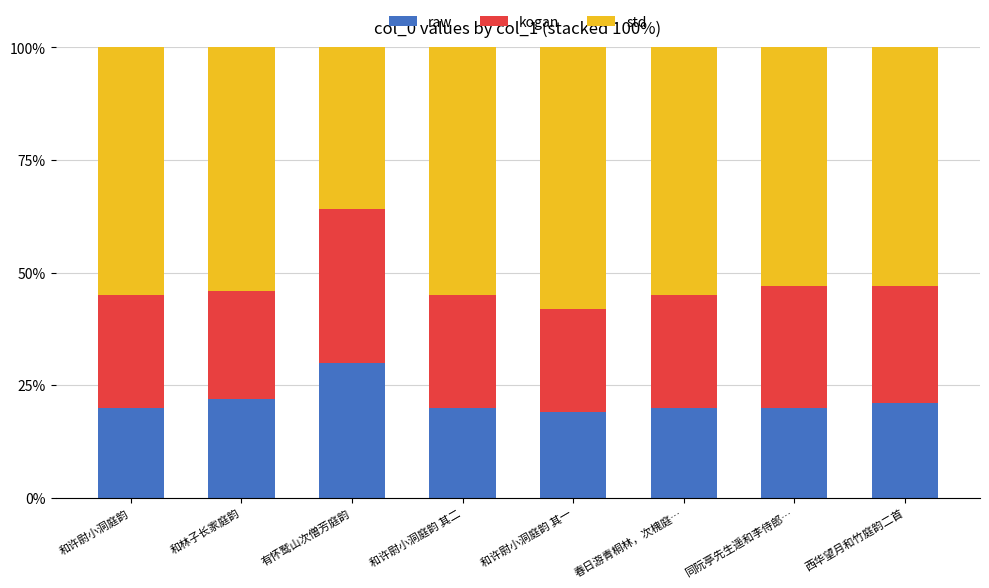

What is the difference between the maximum and minimum values in the raw series?

11